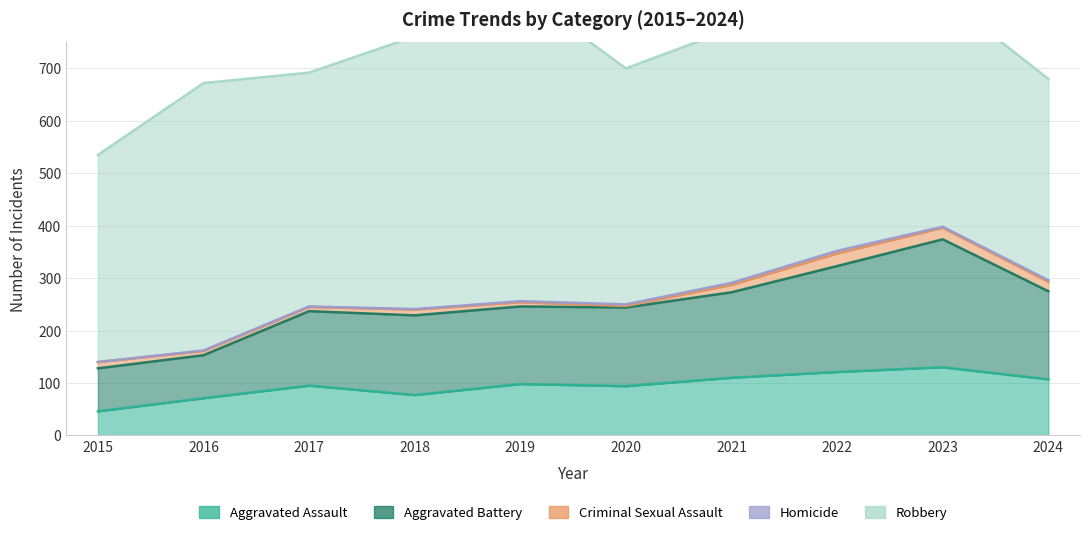

What value does the Homicide series have at 2017?

1